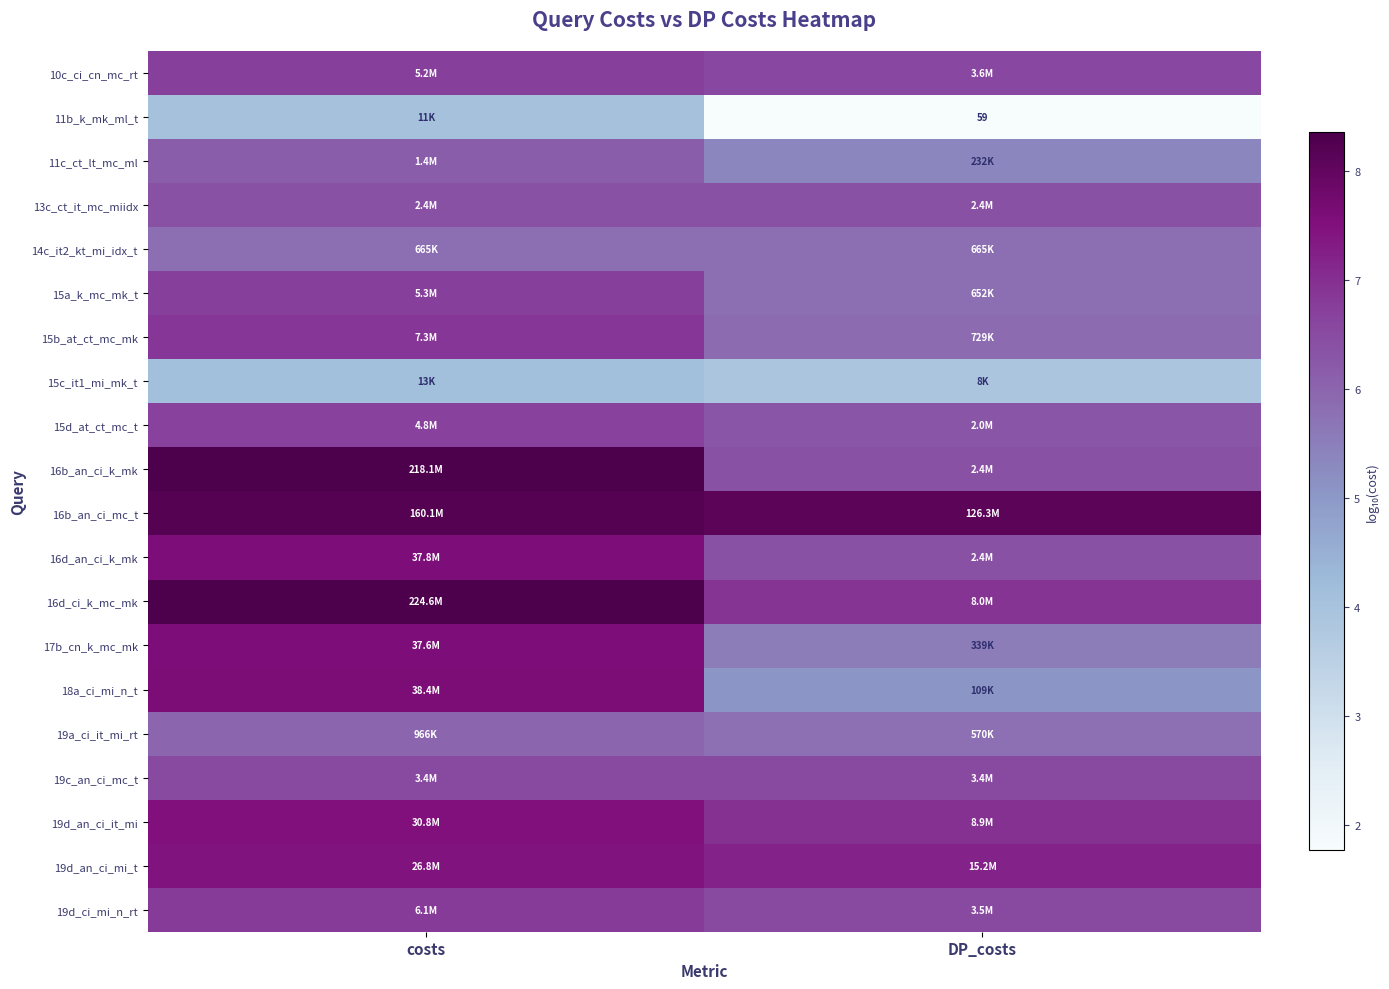

What value does the 16b_an_ci_mc_t series have at DP_costs?

8.1